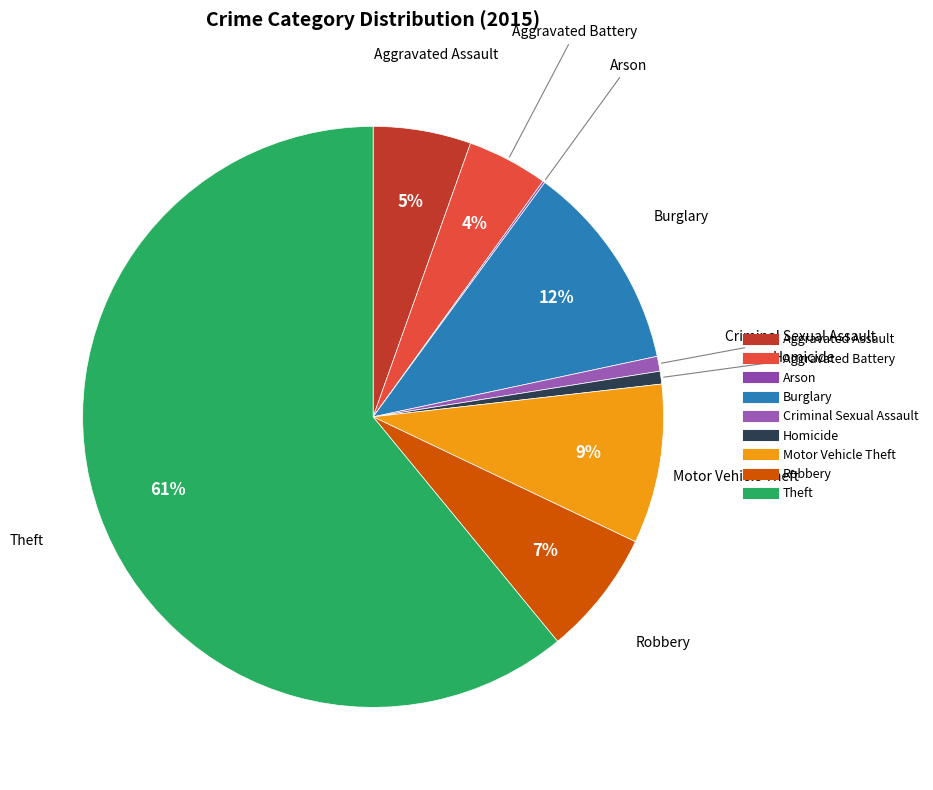

To the nearest percent, what portion does Homicide represent?

1%